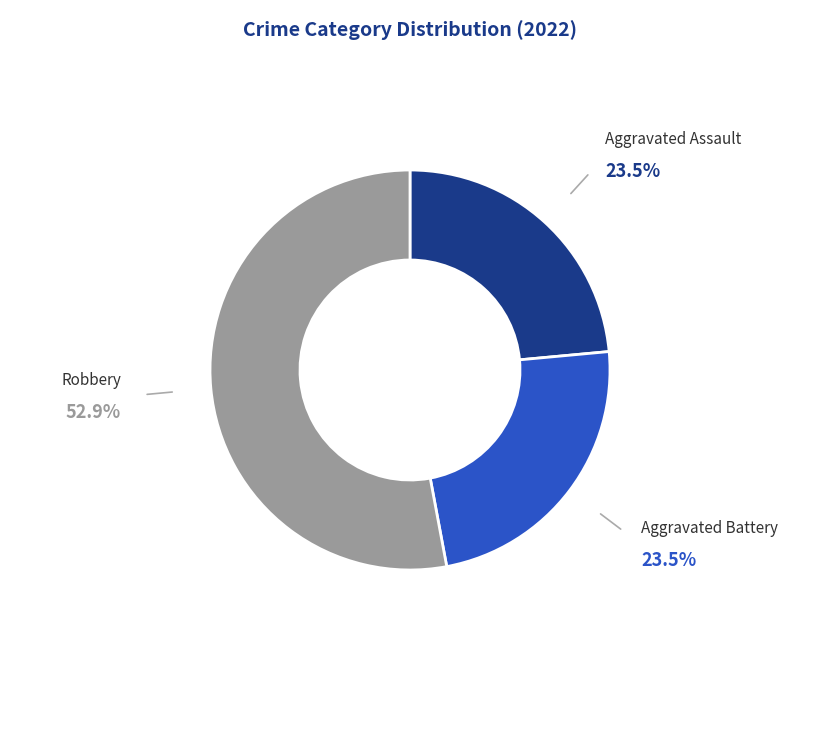

How many segments does this pie chart have?

3